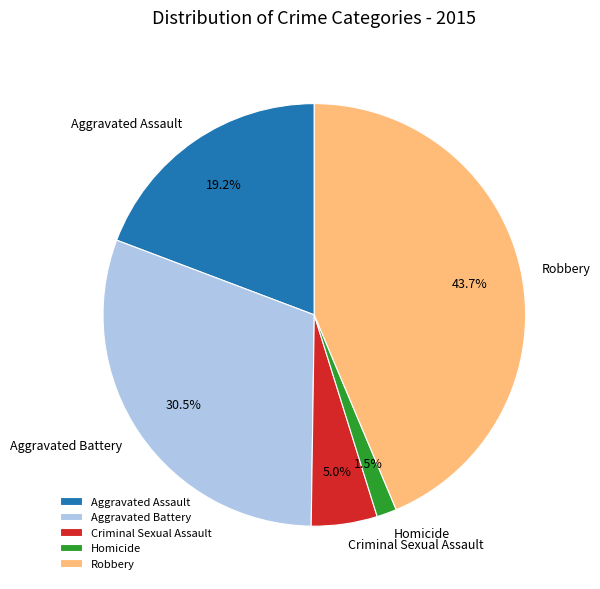

True or false: Aggravated Battery accounts for 41% of the total.

False